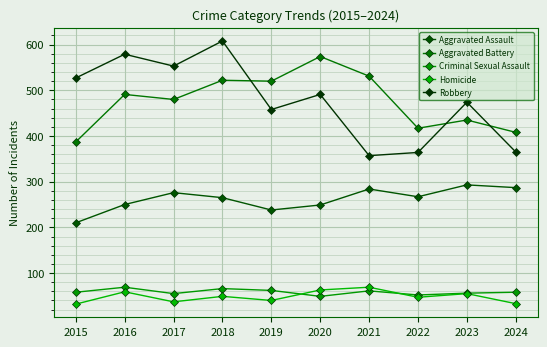

Reading left to right, what are all the values shown in this chart?

Aggravated Assault: 2015=210	2016=250	2017=276	2018=265	2019=238	2020=249	2021=284	2022=267	2023=293	2024=287
Aggravated Battery: 2015=387	2016=491	2017=480	2018=522	2019=520	2020=574	2021=531	2022=417	2023=435	2024=408
Criminal Sexual Assault: 2015=58	2016=69	2017=55	2018=66	2019=62	2020=49	2021=61	2022=52	2023=56	2024=58
Homicide: 2015=32	2016=59	2017=37	2018=49	2019=40	2020=63	2021=69	2022=47	2023=55	2024=33
Robbery: 2015=527	2016=579	2017=553	2018=608	2019=458	2020=491	2021=357	2022=364	2023=474	2024=365